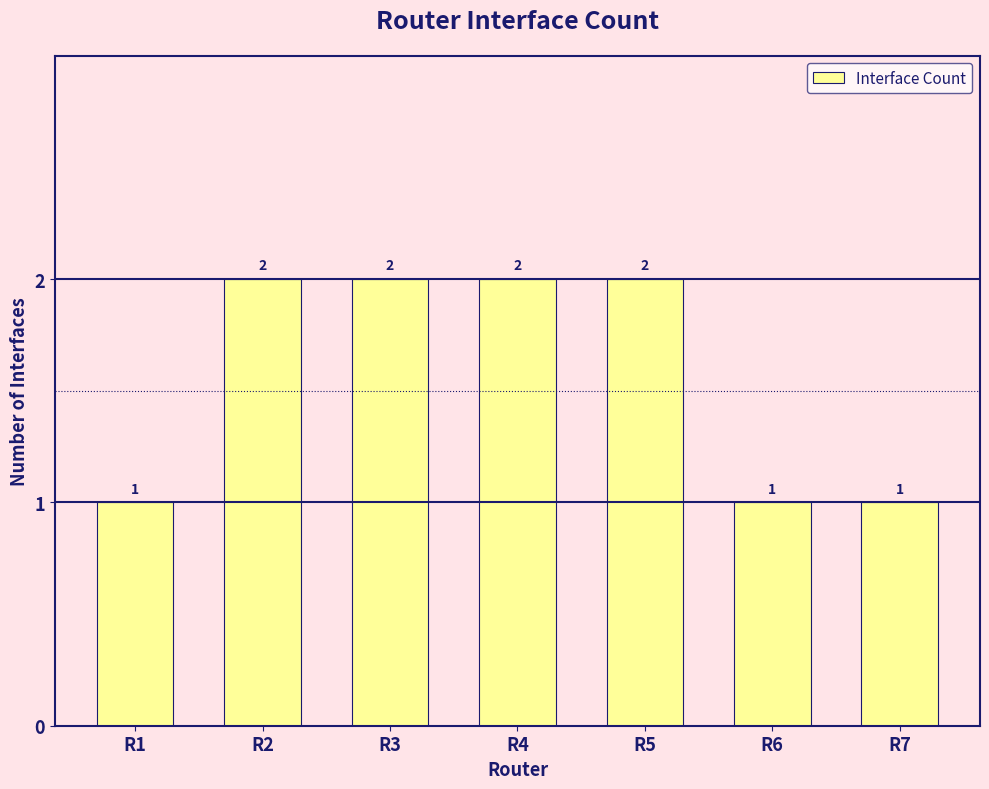

The value at R4 is 4. True or false?

False